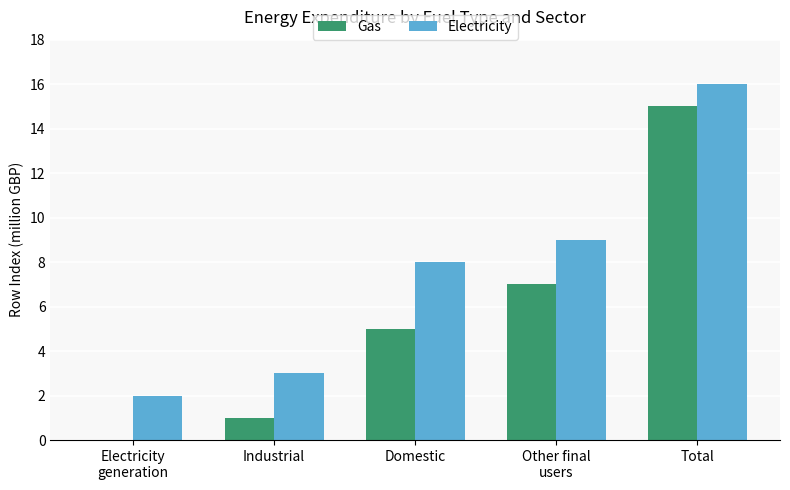

At which category is the sum across all series the highest?

Total